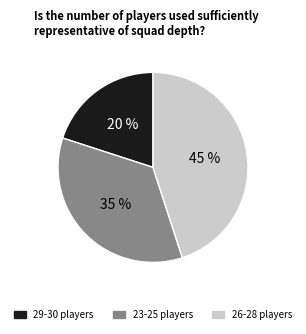

Does any single category account for the majority?

No